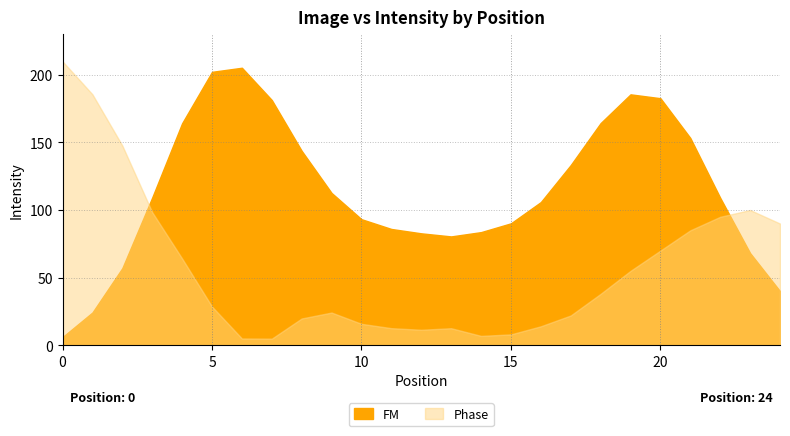

Which has a higher value, 13 or 24?

13